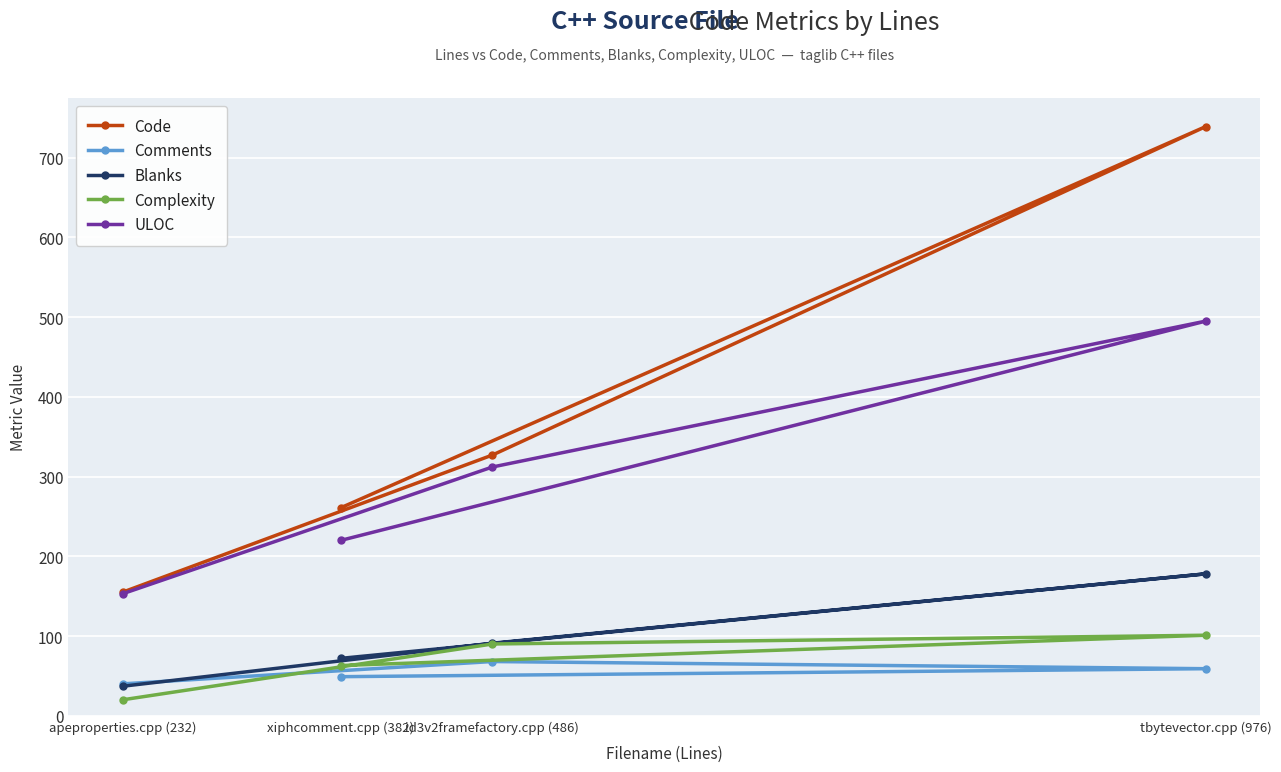

What is the average value of the Code series?

370